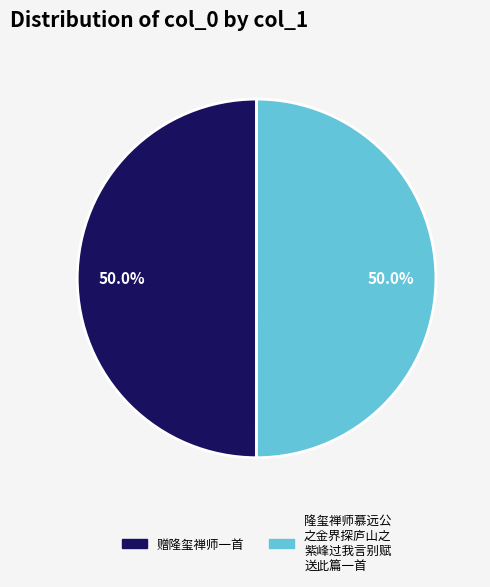

Count the number of slices in the pie.

2